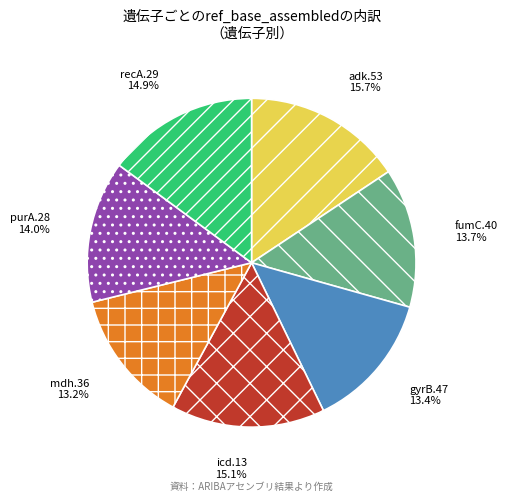

Count the number of slices in the pie.

7